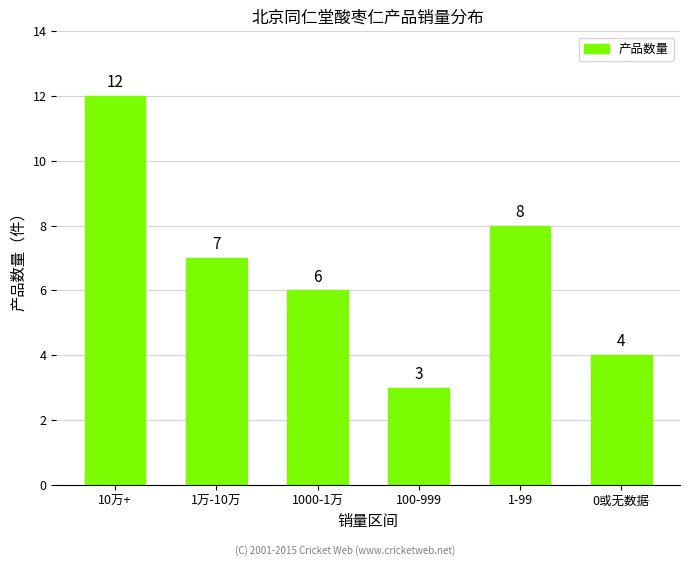

List the labels in order of value, smallest first.

100-999, 0或无数据, 1000-1万, 1万-10万, 1-99, 10万+